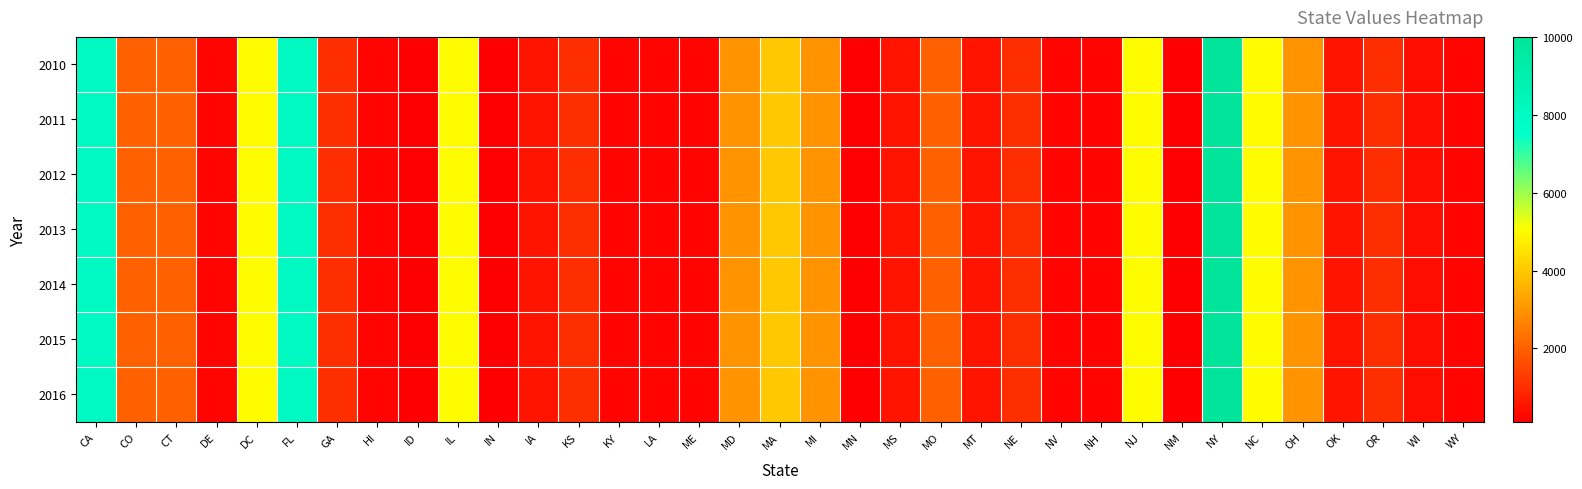

At KY, list the series in order from smallest to largest.

2010, 2011, 2012, 2013, 2014, 2015, 2016